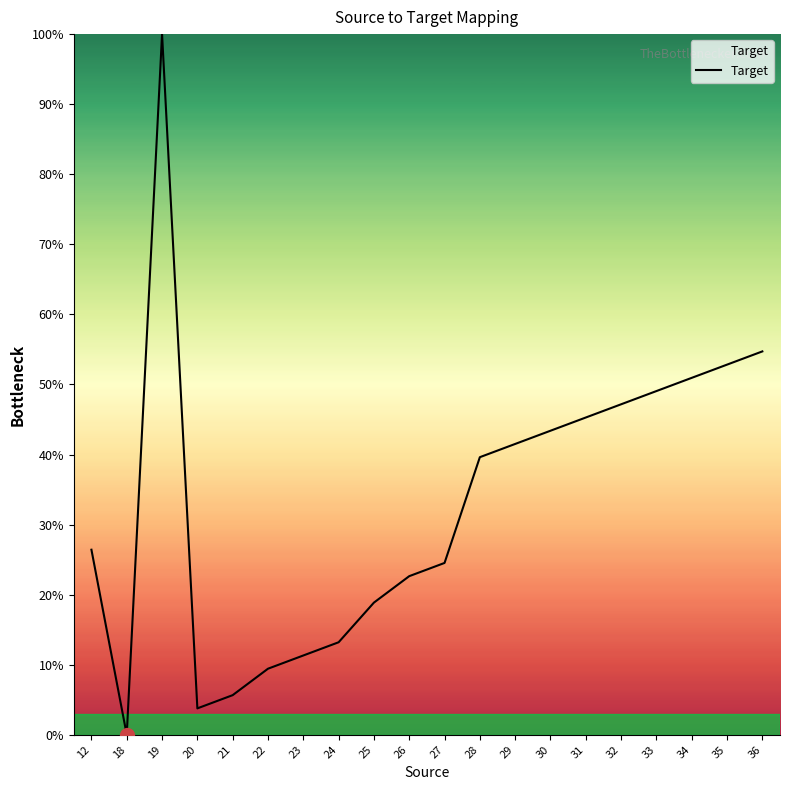

Between 21 and 31, which is larger?

31